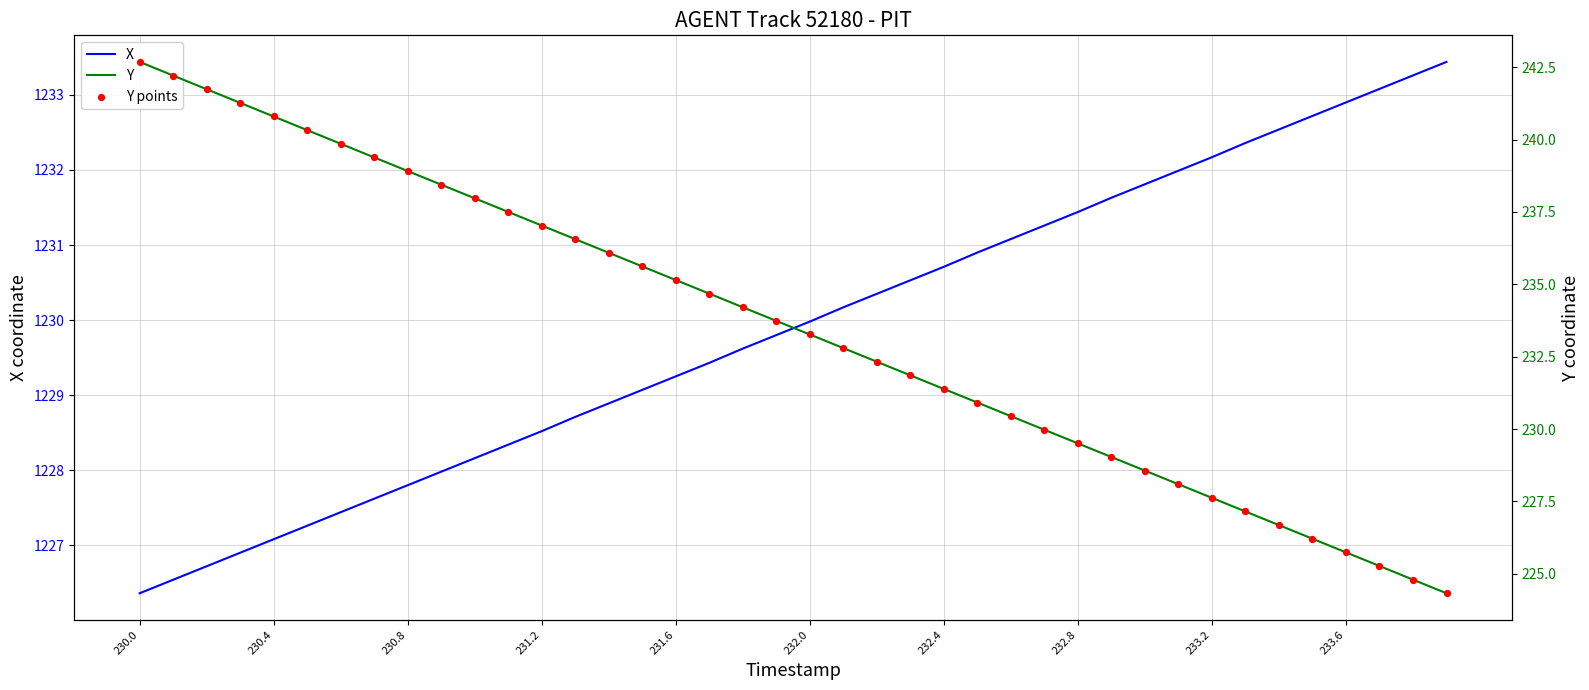

At which label does X reach its minimum?

230.0